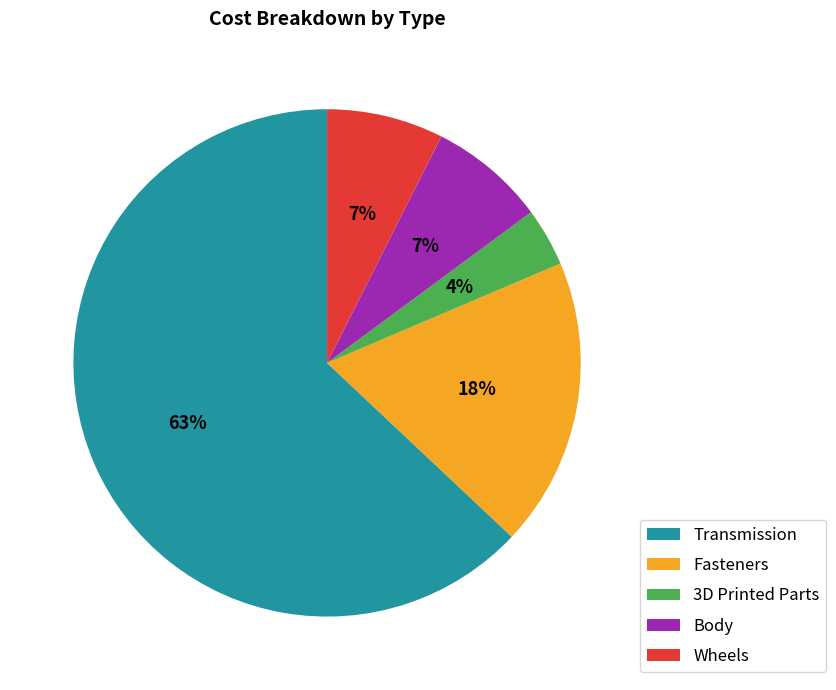

How many segments does this pie chart have?

5